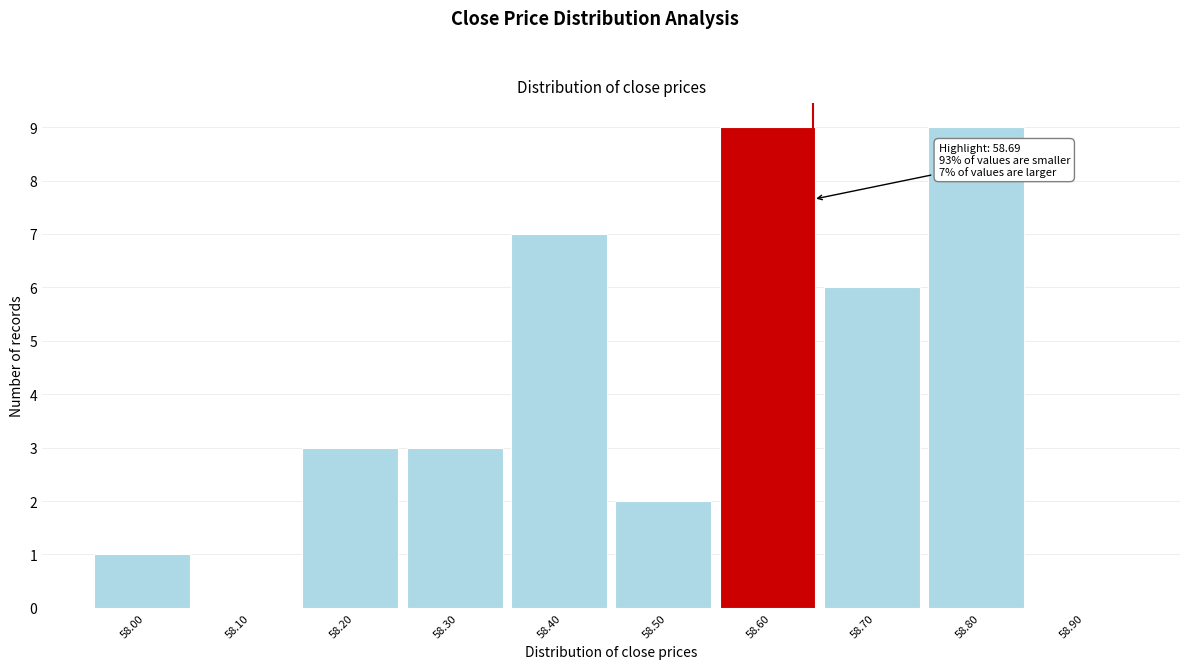

Reading left to right, what are all the values shown in this chart?

58.00=1	58.10=0	58.20=3	58.30=3	58.40=7	58.50=2	58.60=9	58.70=6	58.80=9	58.90=0